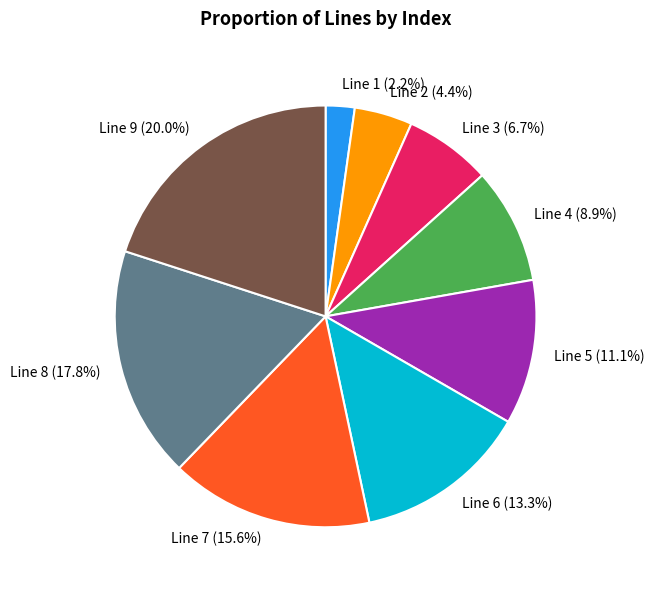

Combined, do Line 3 and Line 8 account for over 50%?

No